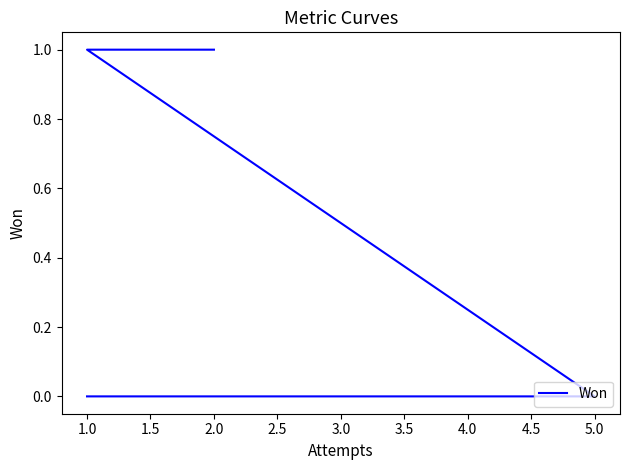

How many values are between 0 and 1?

9